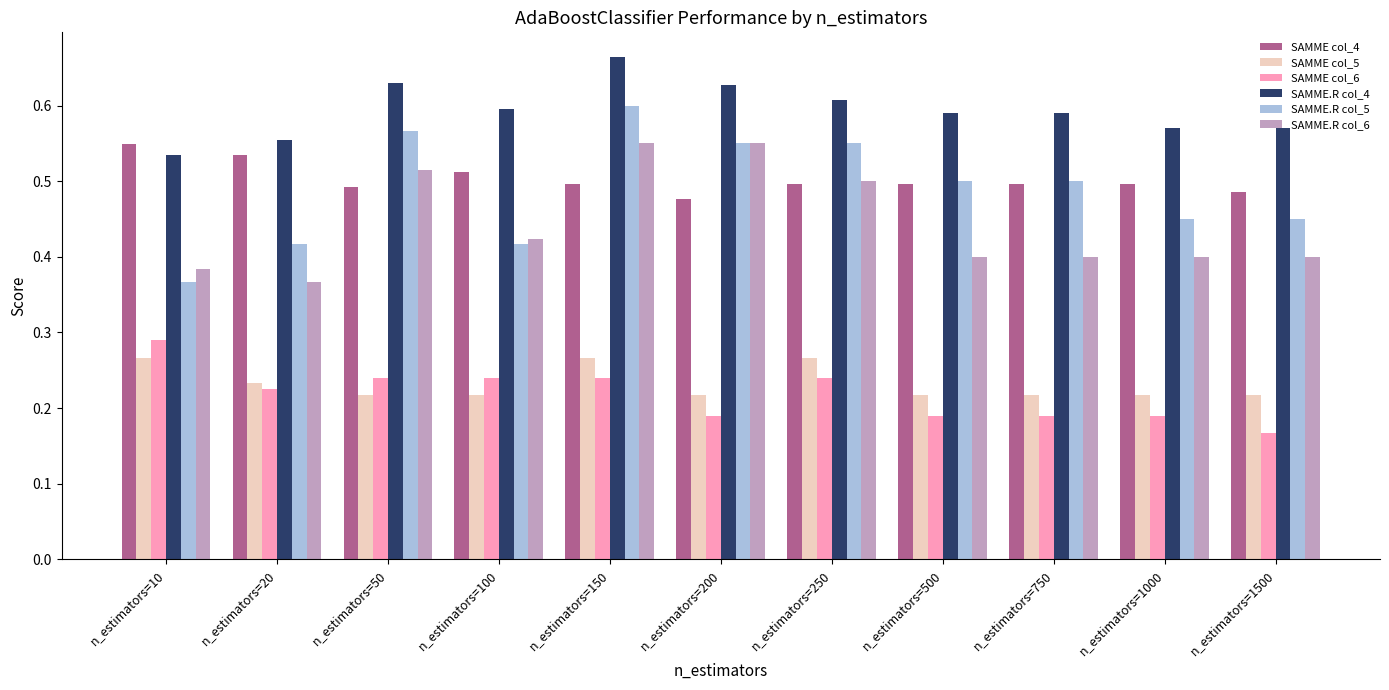

True or false: SAMME.R col_4 has a value of 0.5 at n_estimators=10.

True